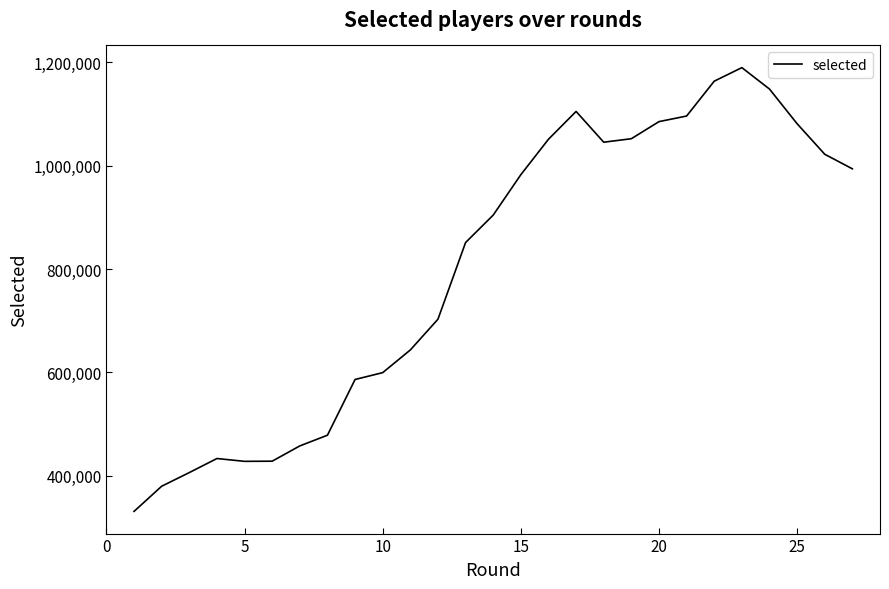

What is the greatest value displayed?

1189621